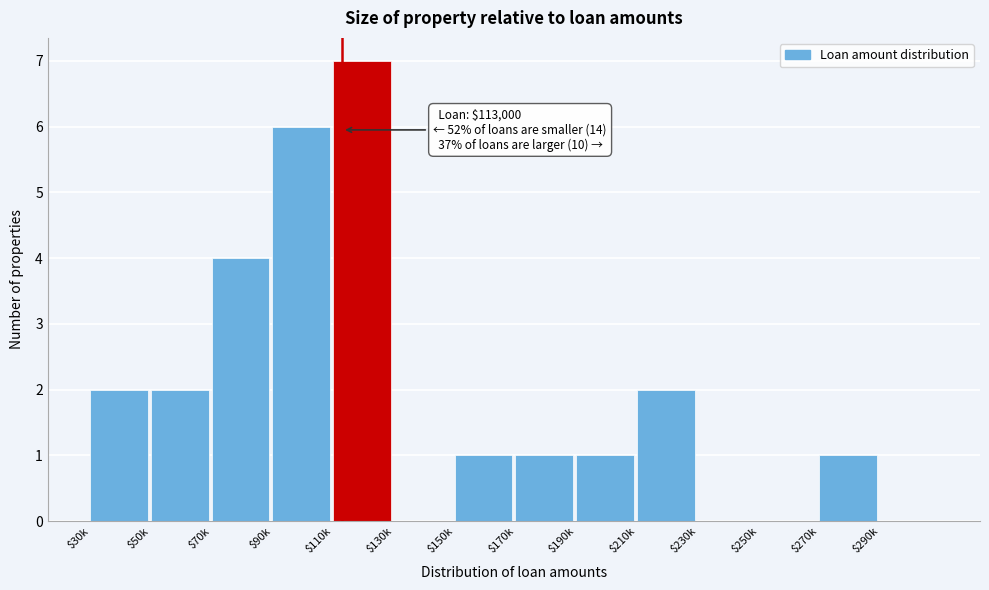

The value at $270k is 1. True or false?

True